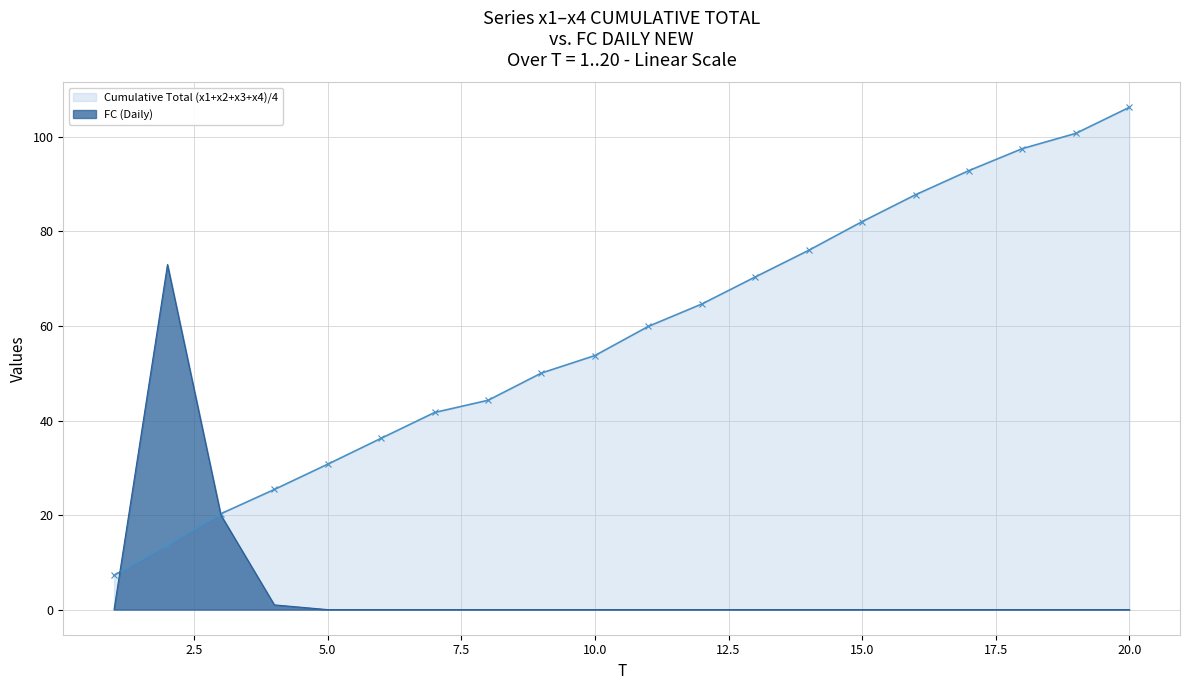

Which series has the largest range (max minus min)?

Cumulative Total (x1+x2+x3+x4)/4